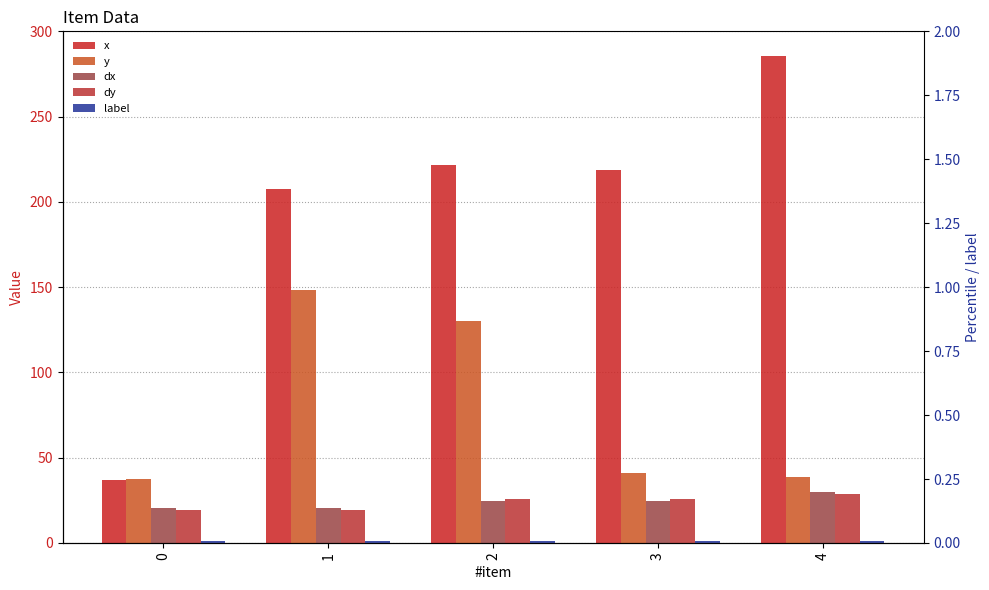

The value of y at 2 is 78.8. True or false?

False